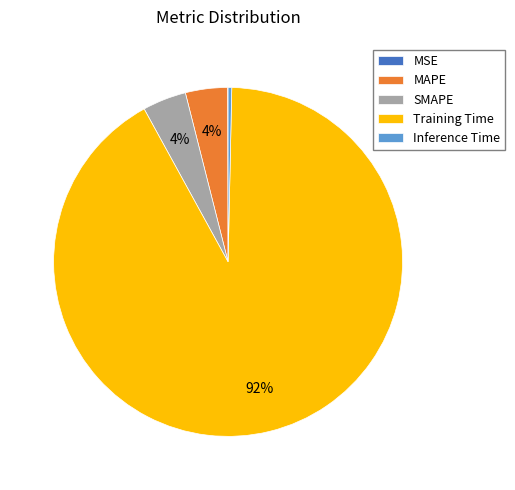

True or false: Training Time accounts for 84% of the total.

False